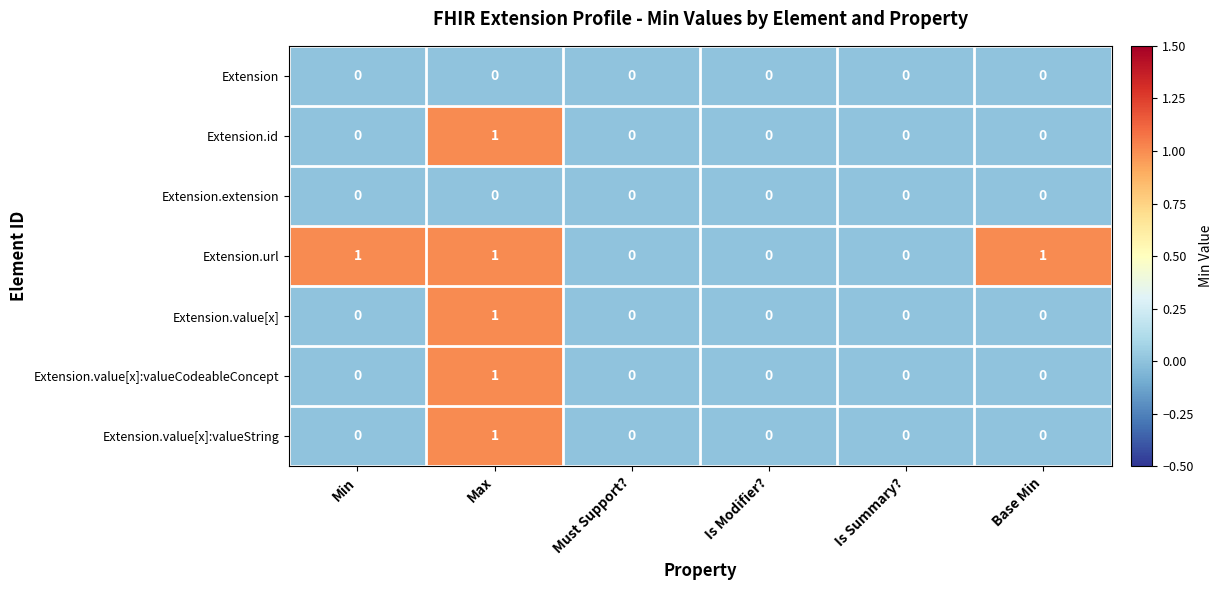

The Extension series shows 0 at Must Support?. True or false?

True